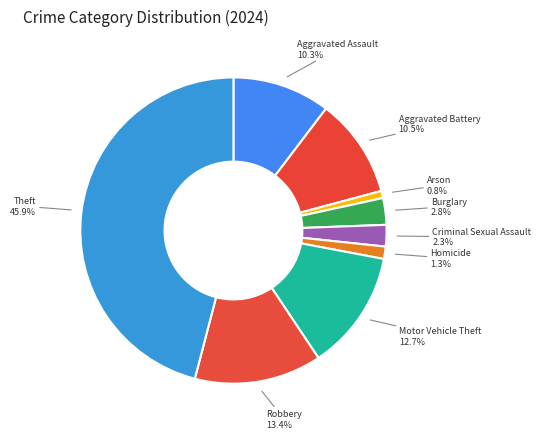

Count the number of slices in the pie.

9